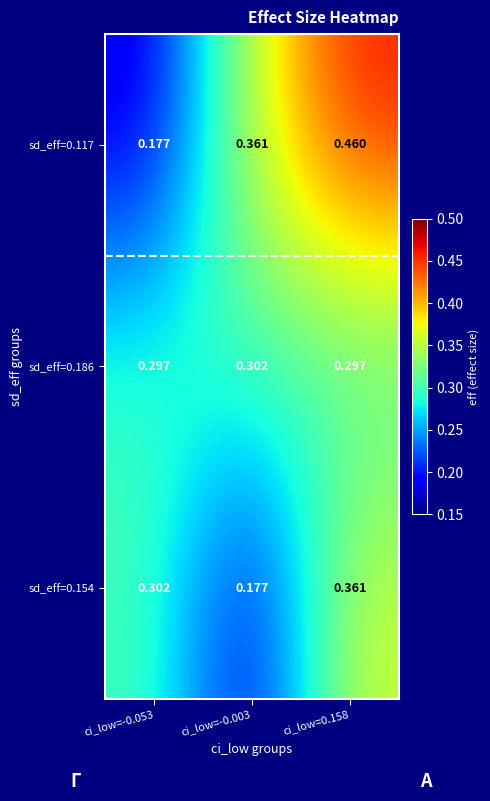

Is the value of sd_eff=0.154 at ci_low=0.158 greater than the value of sd_eff=0.117 at ci_low=0.158?

No